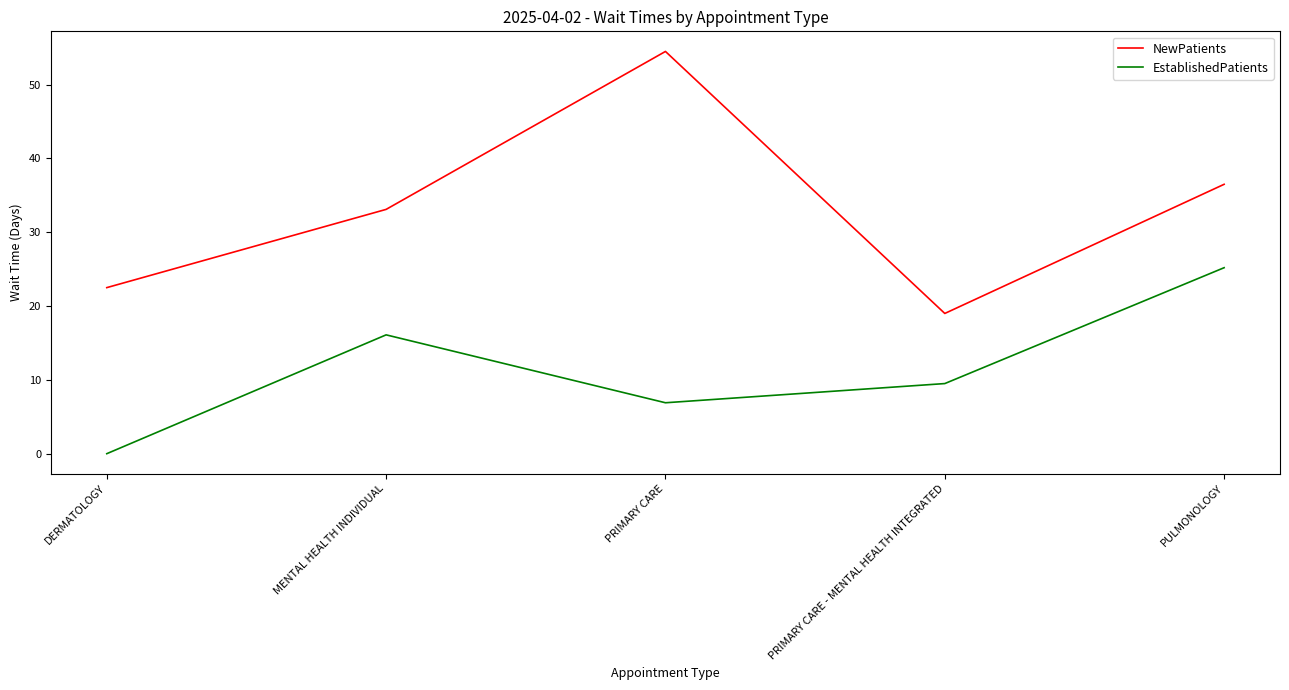

Which category has the lowest value in the NewPatients series?

PRIMARY CARE - MENTAL HEALTH INTEGRATED